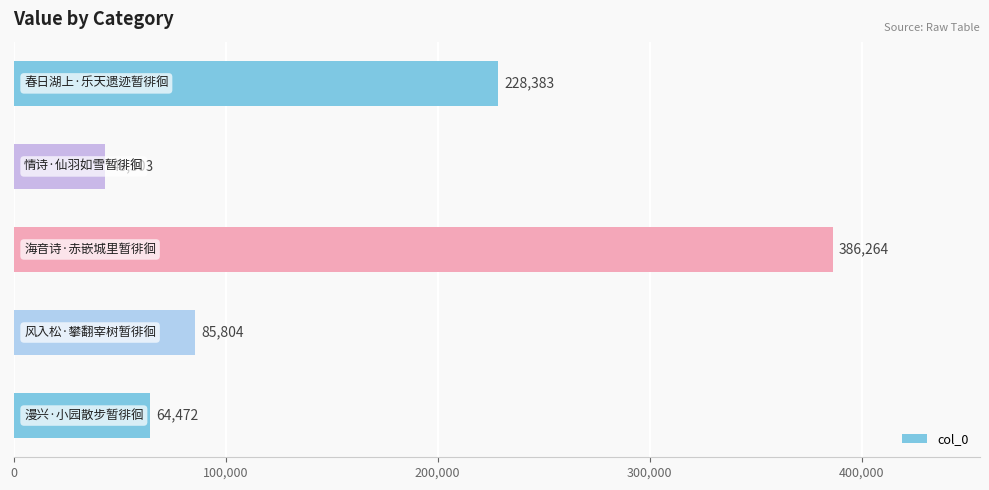

What is the smallest value displayed?

43303